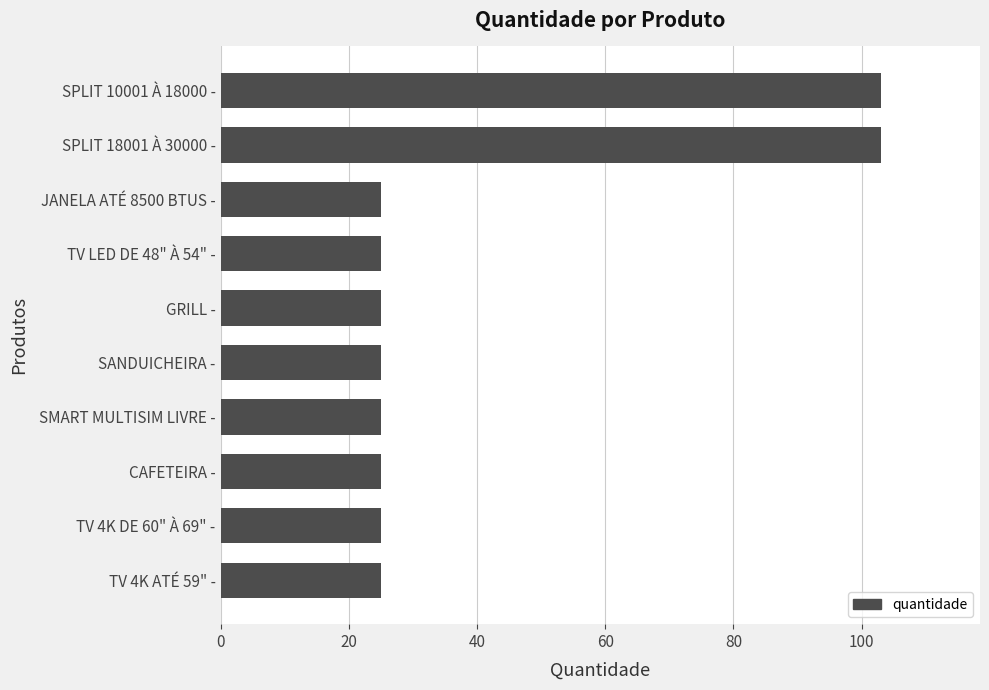

Reading bottom to top, extract all data points from this chart.

TV 4K ATÉ 59" -=25	TV 4K DE 60" À 69" -=25	CAFETEIRA -=25	SMART MULTISIM LIVRE -=25	SANDUICHEIRA -=25	GRILL -=25	TV LED DE 48" À 54" -=25	JANELA ATÉ 8500 BTUS -=25	SPLIT 18001 À 30000 -=103	SPLIT 10001 À 18000 -=103